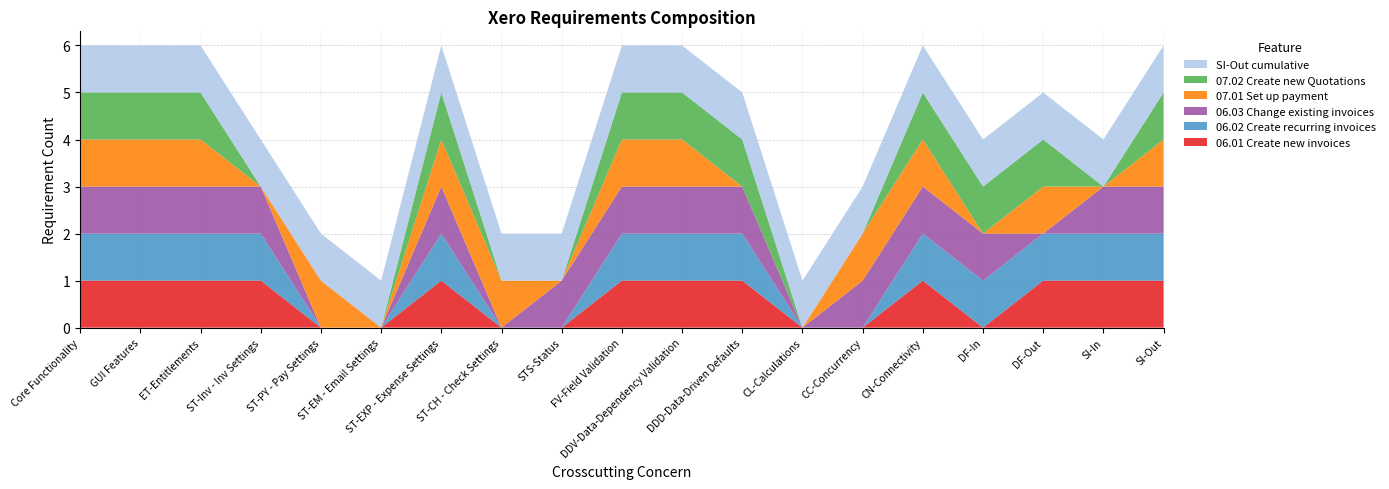

Reading left to right, what are all the values shown in this chart?

06.01 Create new invoices: 1	1	1	1	0	0	1	0	0	1	1	1	0	0	1	0	1	1	1
06.02 Create recurring invoices: 1	1	1	1	0	0	1	0	0	1	1	1	0	0	1	1	1	1	1
06.03 Change existing invoices: 1	1	1	1	0	0	1	0	1	1	1	1	0	1	1	1	0	1	1
07.01 Set up payment: 1	1	1	0	1	0	1	1	0	1	1	0	0	1	1	0	1	0	1
07.02 Create new Quotations: 1	1	1	0	0	0	1	0	0	1	1	1	0	0	1	1	1	0	1
SI-Out cumulative: 1	1	1	1	1	1	1	1	1	1	1	1	1	1	1	1	1	1	1